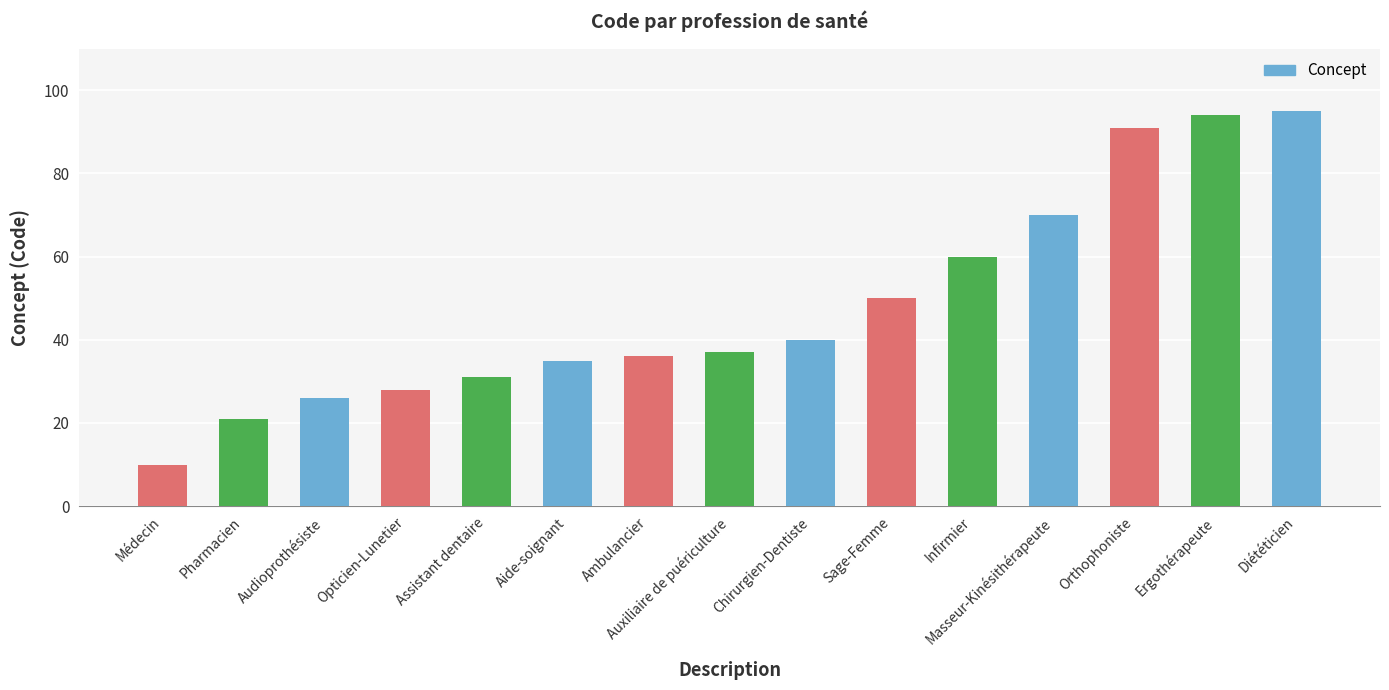

Rank the categories by value from lowest to highest.

Médecin, Pharmacien, Audioprothésiste, Opticien-Lunetier, Assistant dentaire, Aide-soignant, Ambulancier, Auxiliaire de puériculture, Chirurgien-Dentiste, Sage-Femme, Infirmier, Masseur-Kinésithérapeute, Orthophoniste, Ergothérapeute, Diététicien